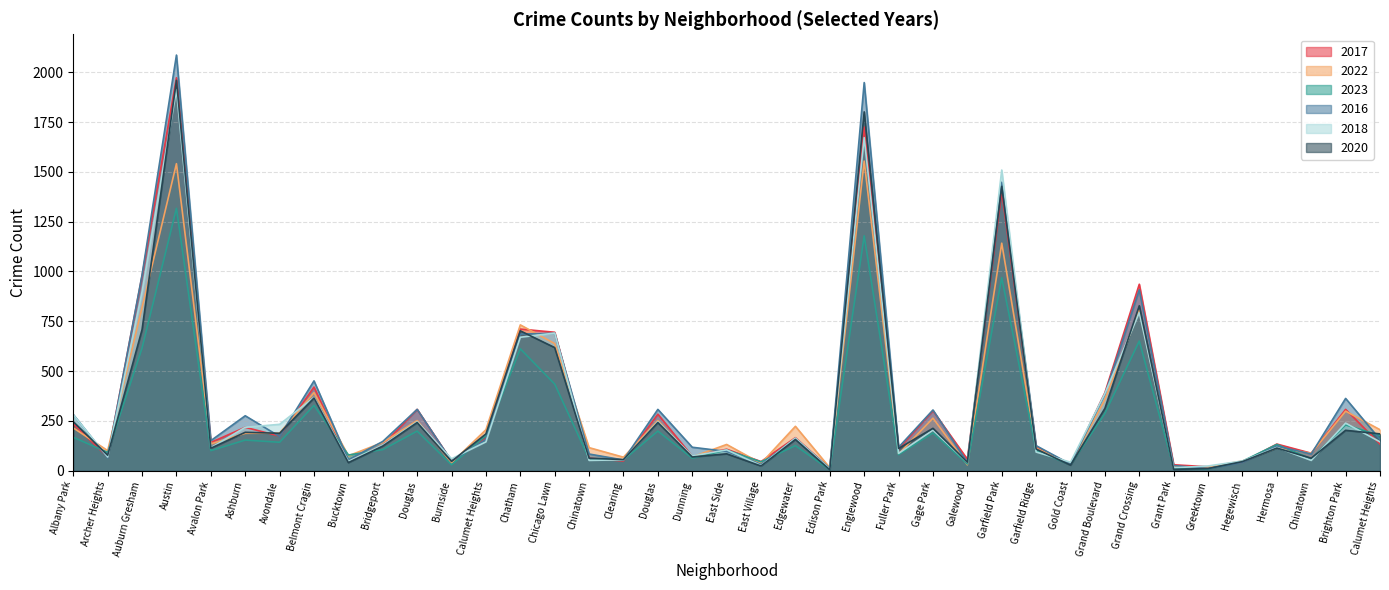

Where is the first local maximum for 2020?

Austin